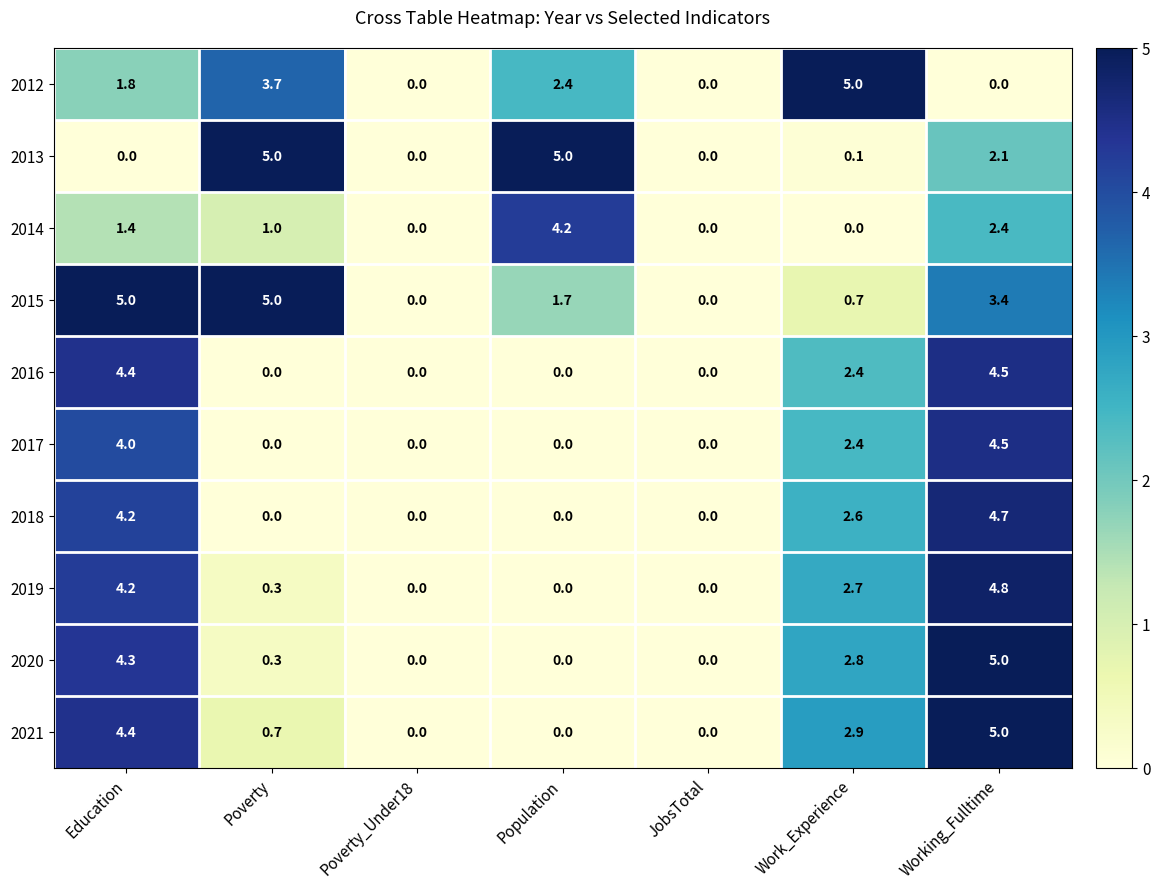

Count the number of categories in the chart.

7